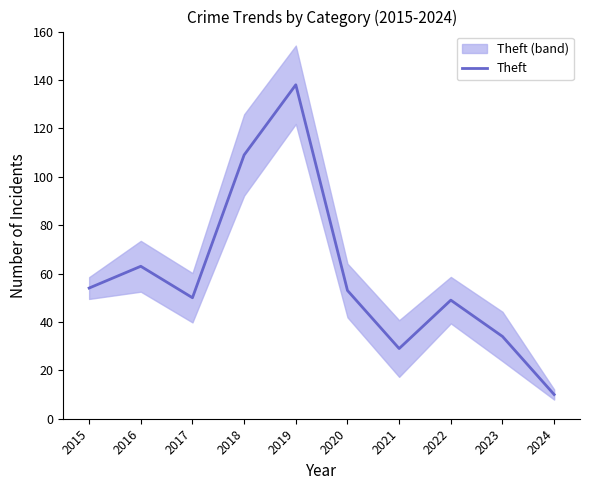

Approximately how many times larger is the value at 2023 compared to 2019?

0.2